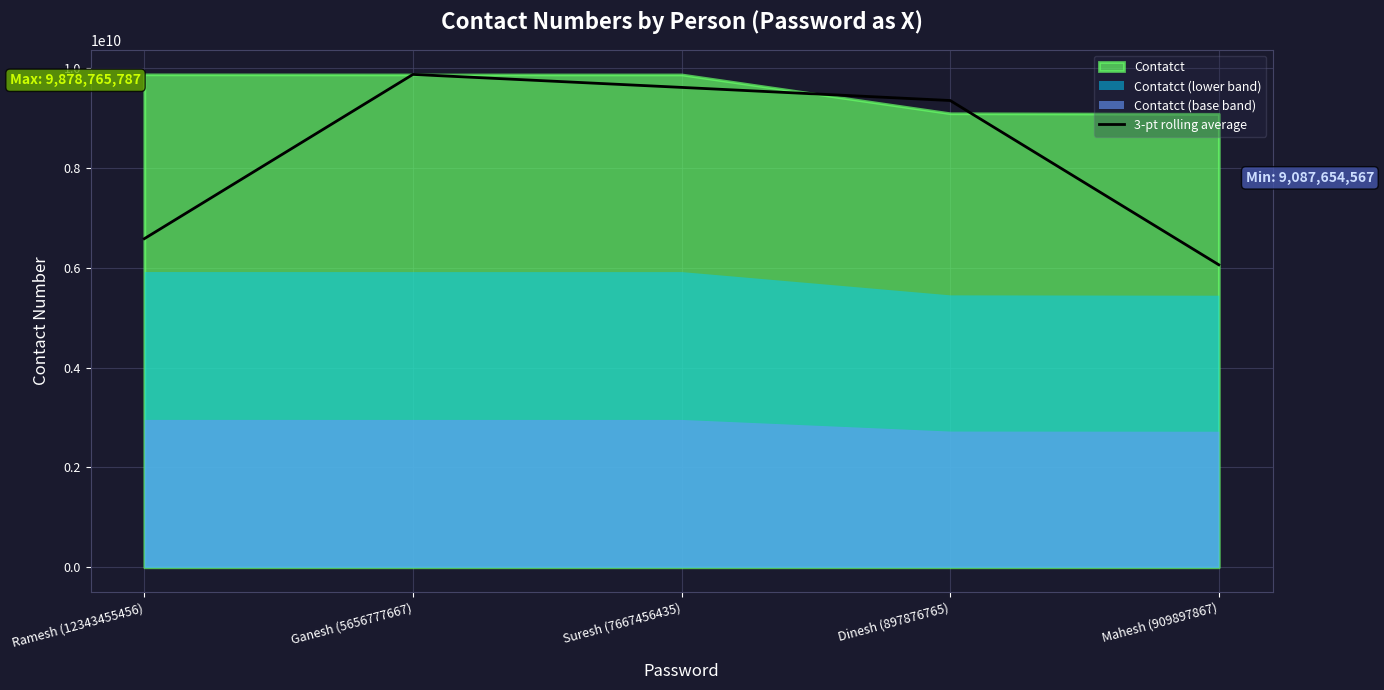

Read the value at Suresh (7667456435).

9617359748.0